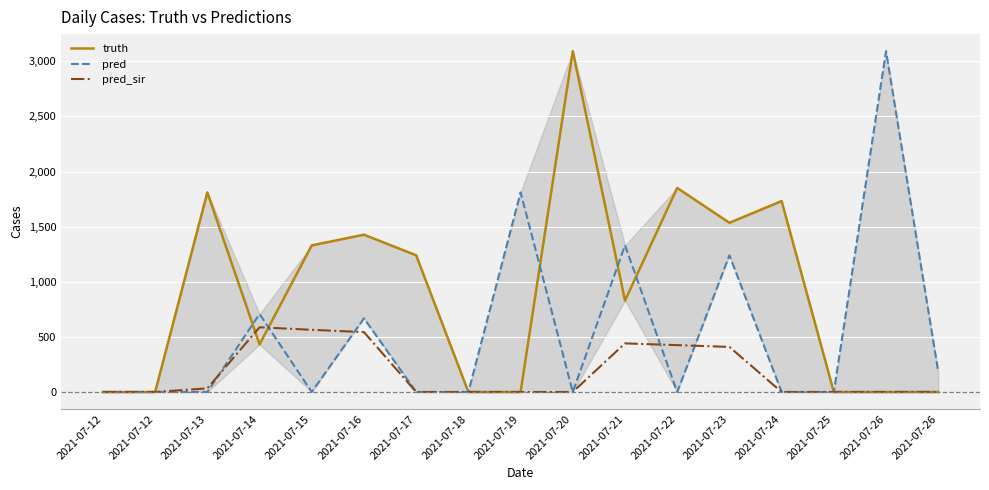

What are all the series names shown in the legend?

truth, pred, pred_sir